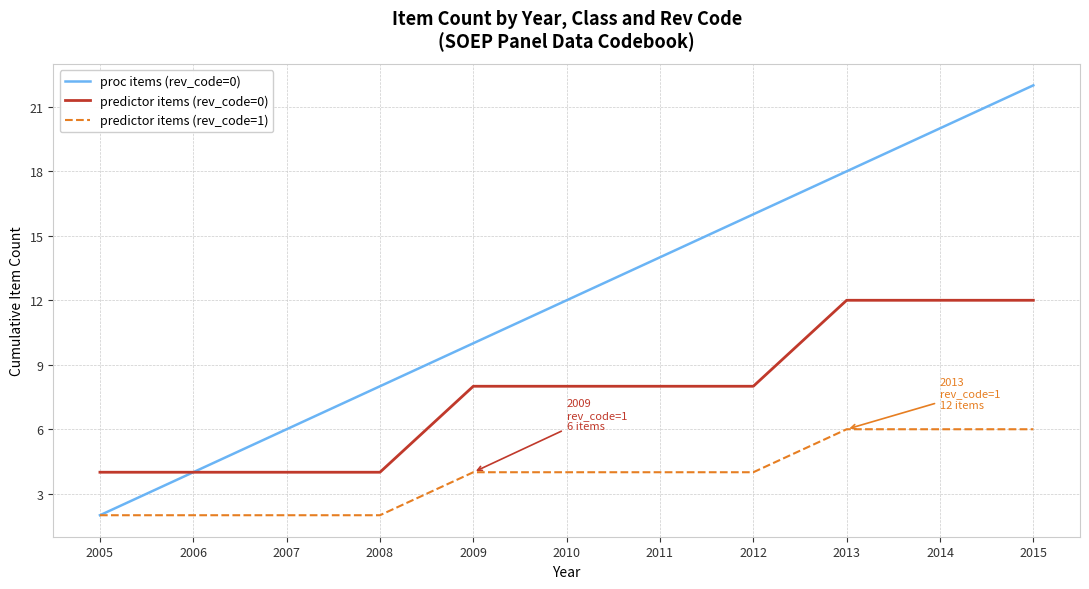

Reading left to right, what are all the values shown in this chart?

proc items (rev_code=0): 2	4	6	8	10	12	14	16	18	20	22
predictor items (rev_code=0): 4	4	4	4	8	8	8	8	12	12	12
predictor items (rev_code=1): 2	2	2	2	4	4	4	4	6	6	6